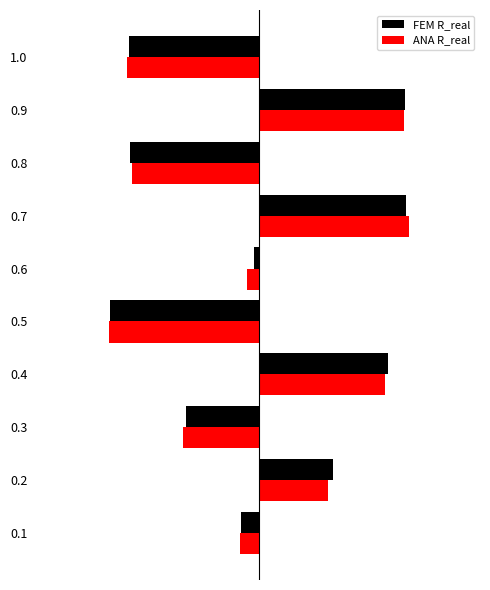

List the labels in order of FEM R_real value, largest first.

0.7, 0.9, 0.4, 0.2, 0.6, 0.1, 0.3, 0.8, 1.0, 0.5